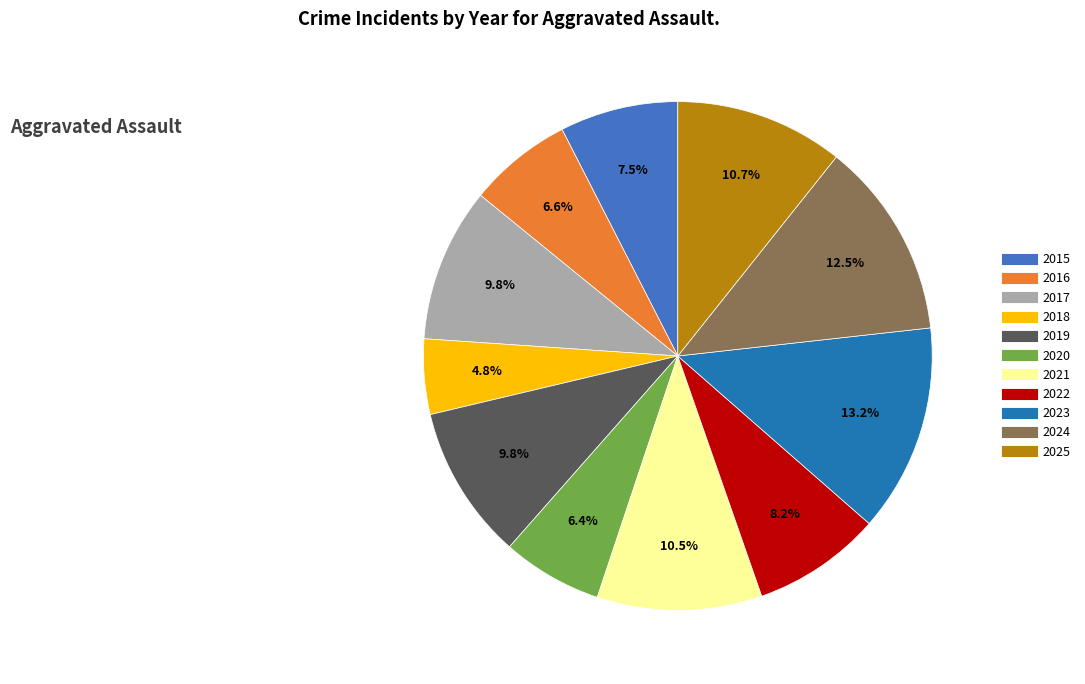

How much of the chart is everything except 2016?

93.4%